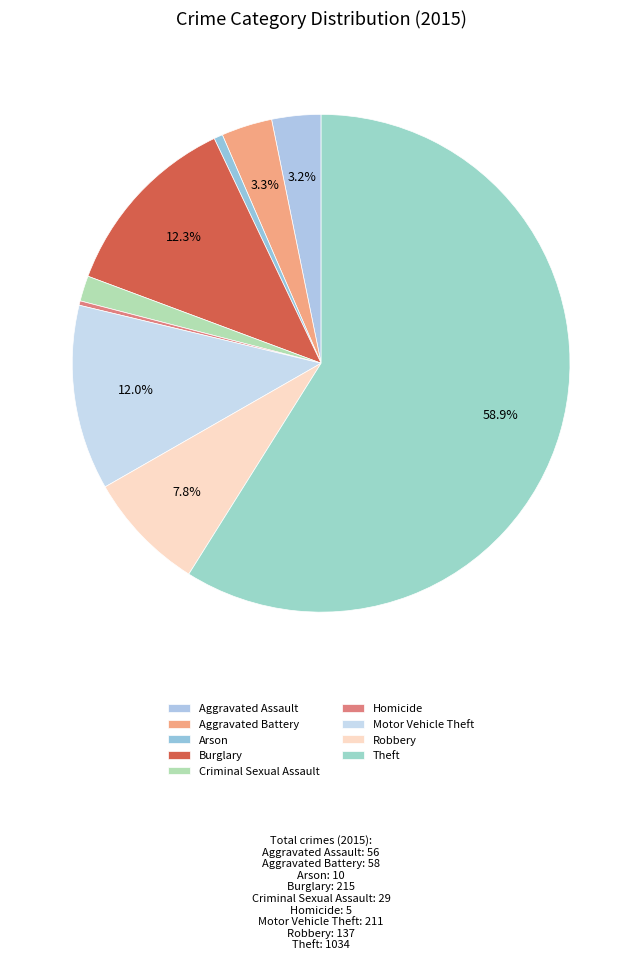

Does Theft represent more than half of the total?

Yes